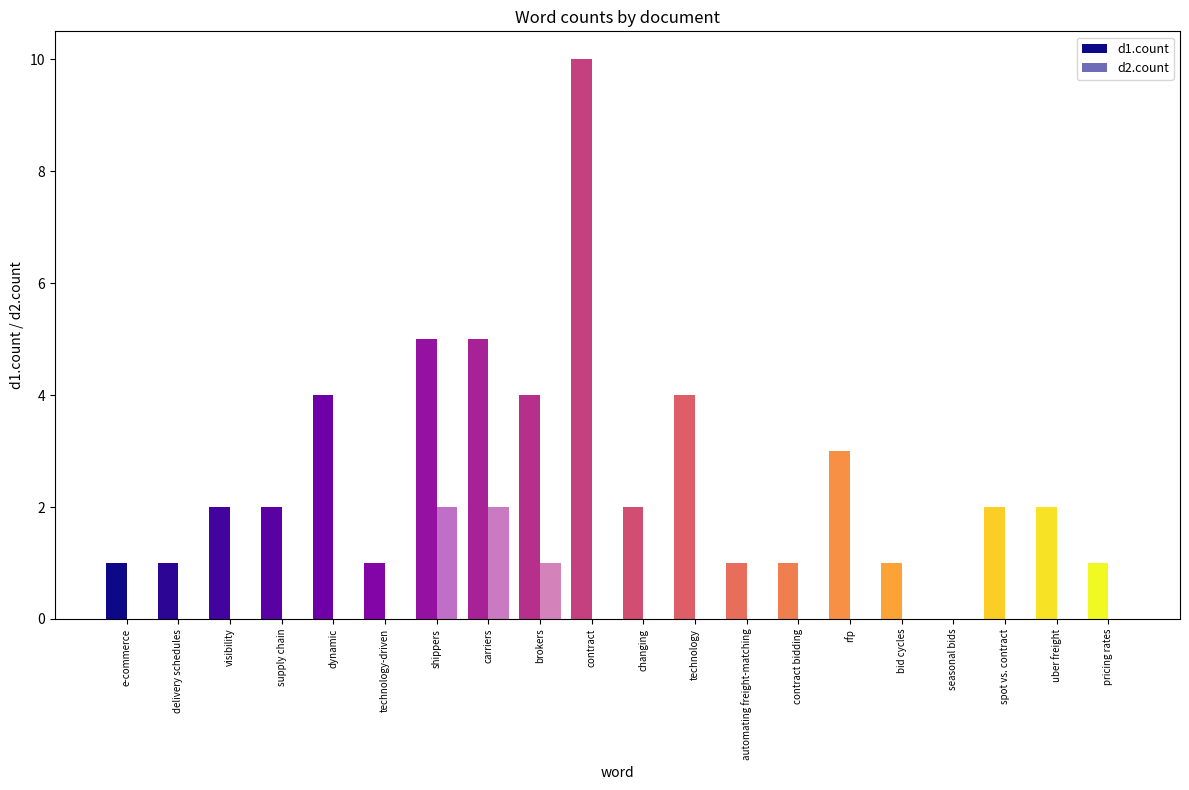

The d2.count series shows 0 at bid cycles. True or false?

True